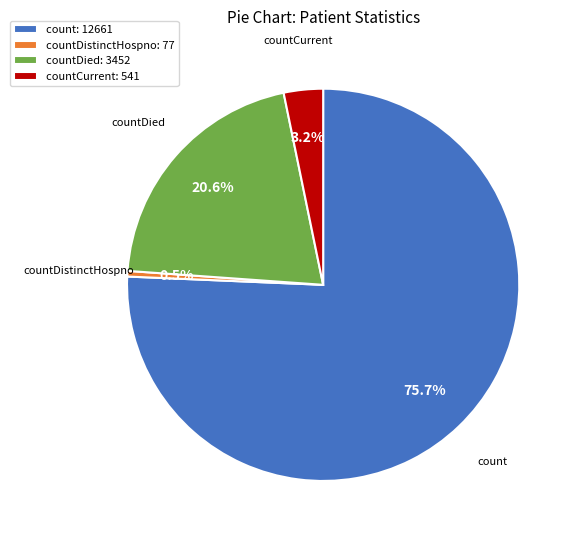

What is the smallest slice in the pie chart?

countDistinctHospno